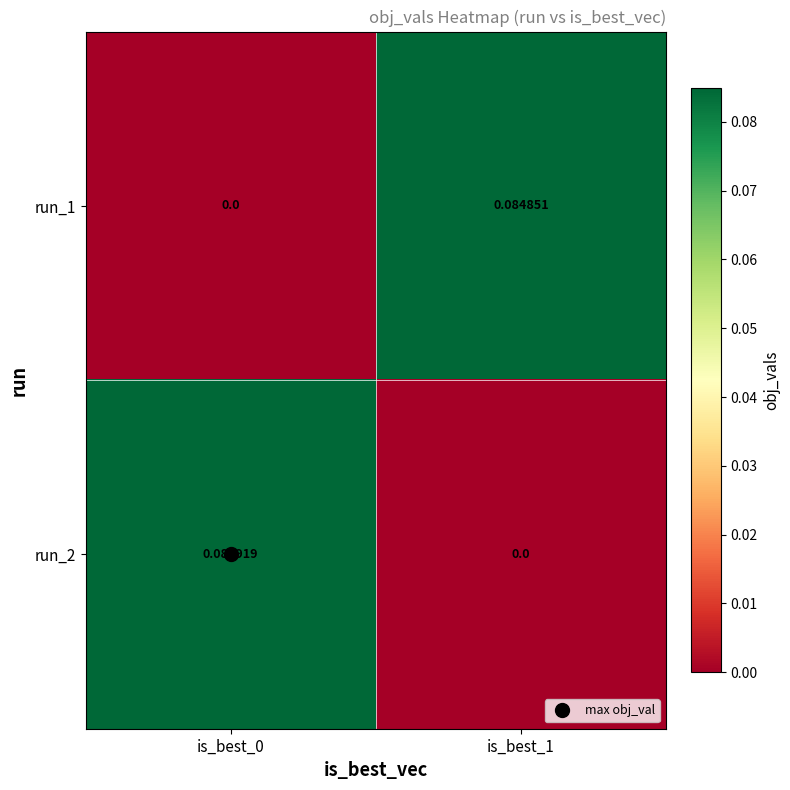

Is the value of run_2 at is_best_0 greater than the value of run_1 at is_best_1?

Yes